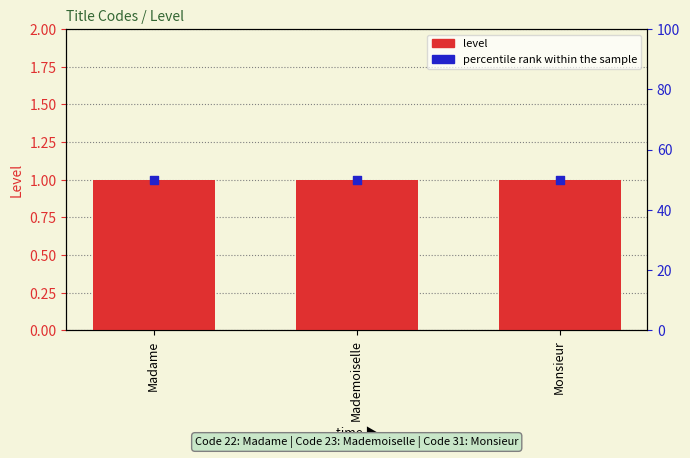

At how many categories does at least one series exceed 6?

3